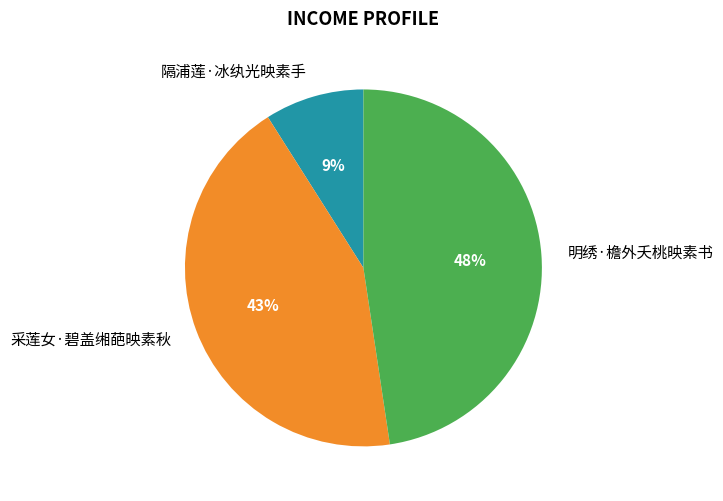

What percentage is the 隔浦莲·冰纨光映素手 slice, to the nearest percent?

9%